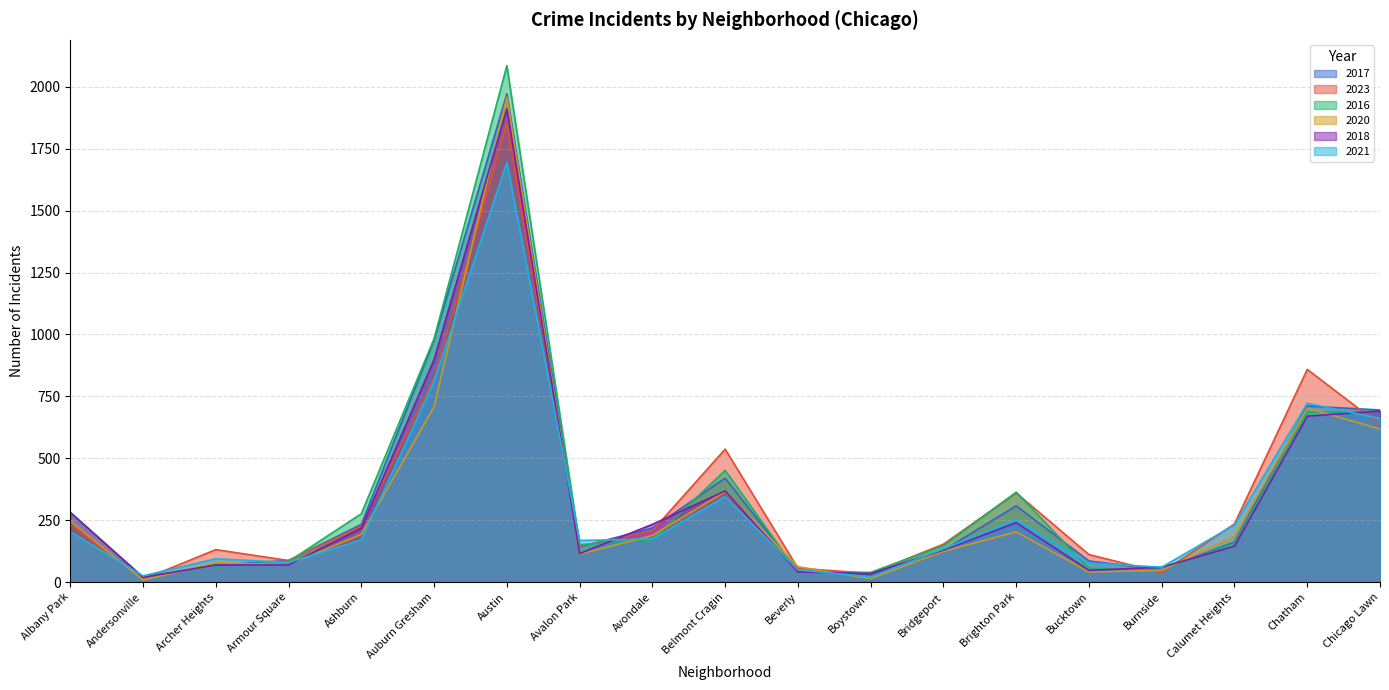

The value of 2021 at Calumet Heights is 380. True or false?

False